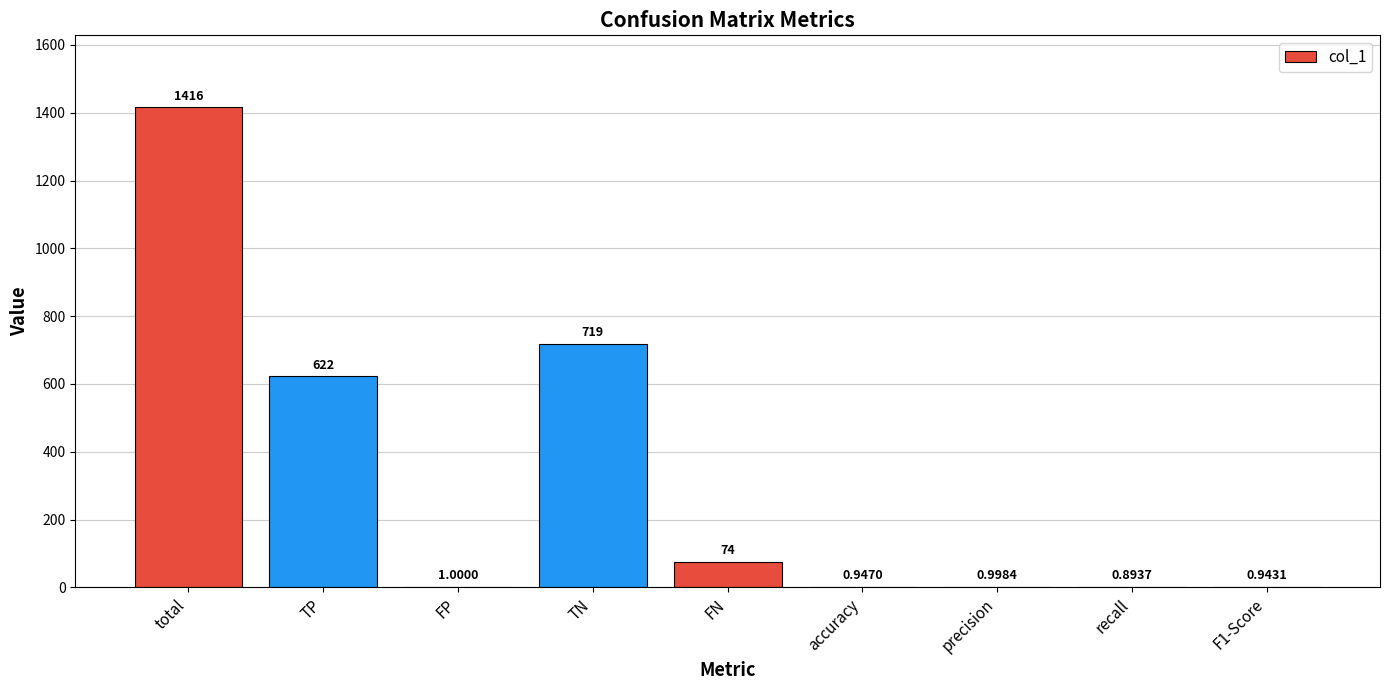

Which has a higher value, TP or FP?

TP